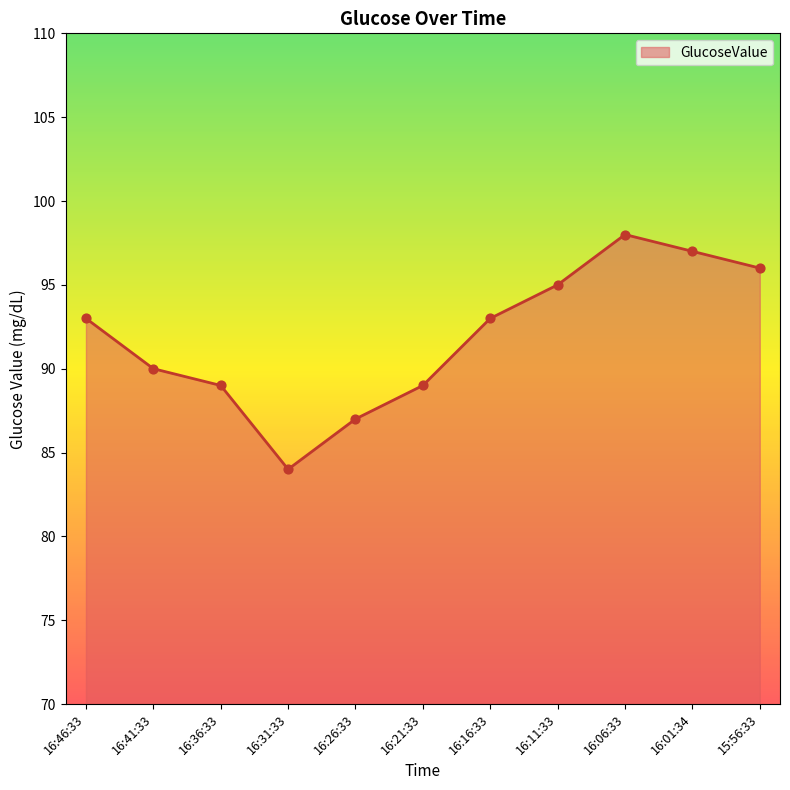

Which has a higher value, 16:11:33 or 16:21:33?

16:11:33